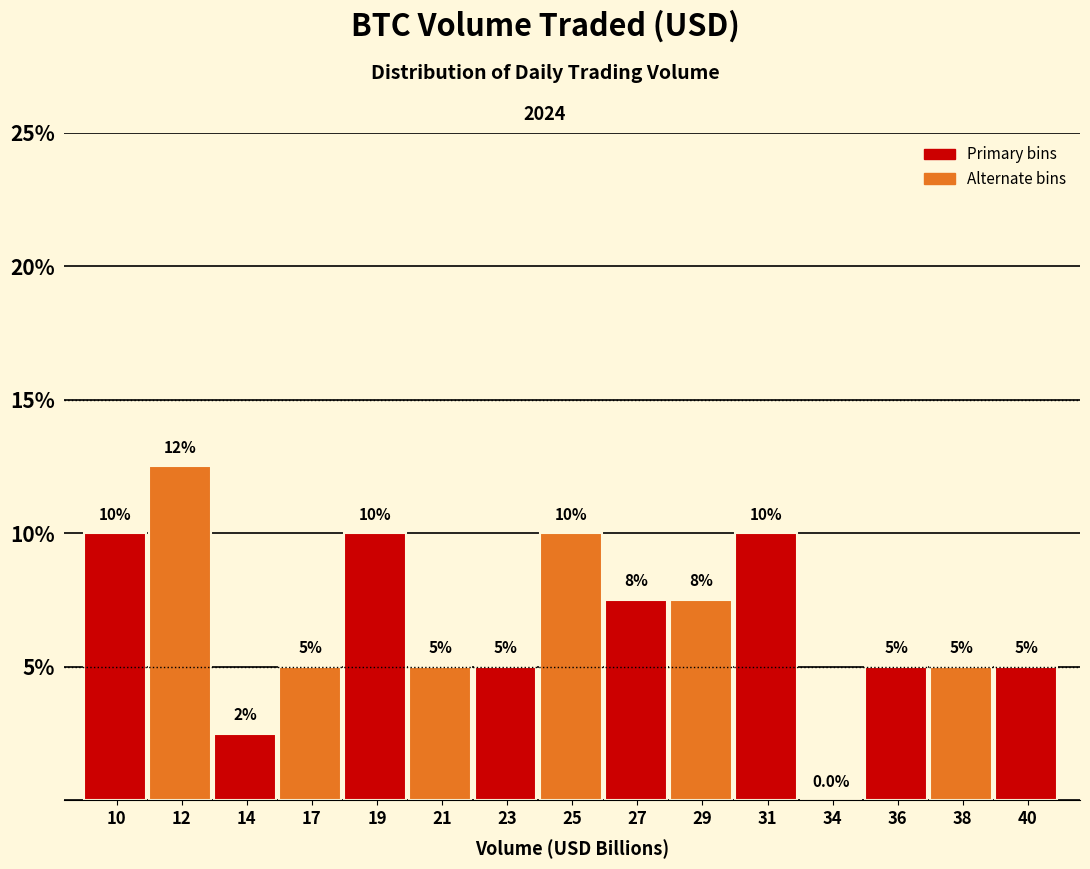

Reading left to right, extract all data points from this chart.

10=10.0	12=12.5	14=2.5	17=5.0	19=10.0	21=5.0	23=5.0	25=10.0	27=7.5	29=7.5	31=10.0	34=0.0	36=5.0	38=5.0	40=5.0